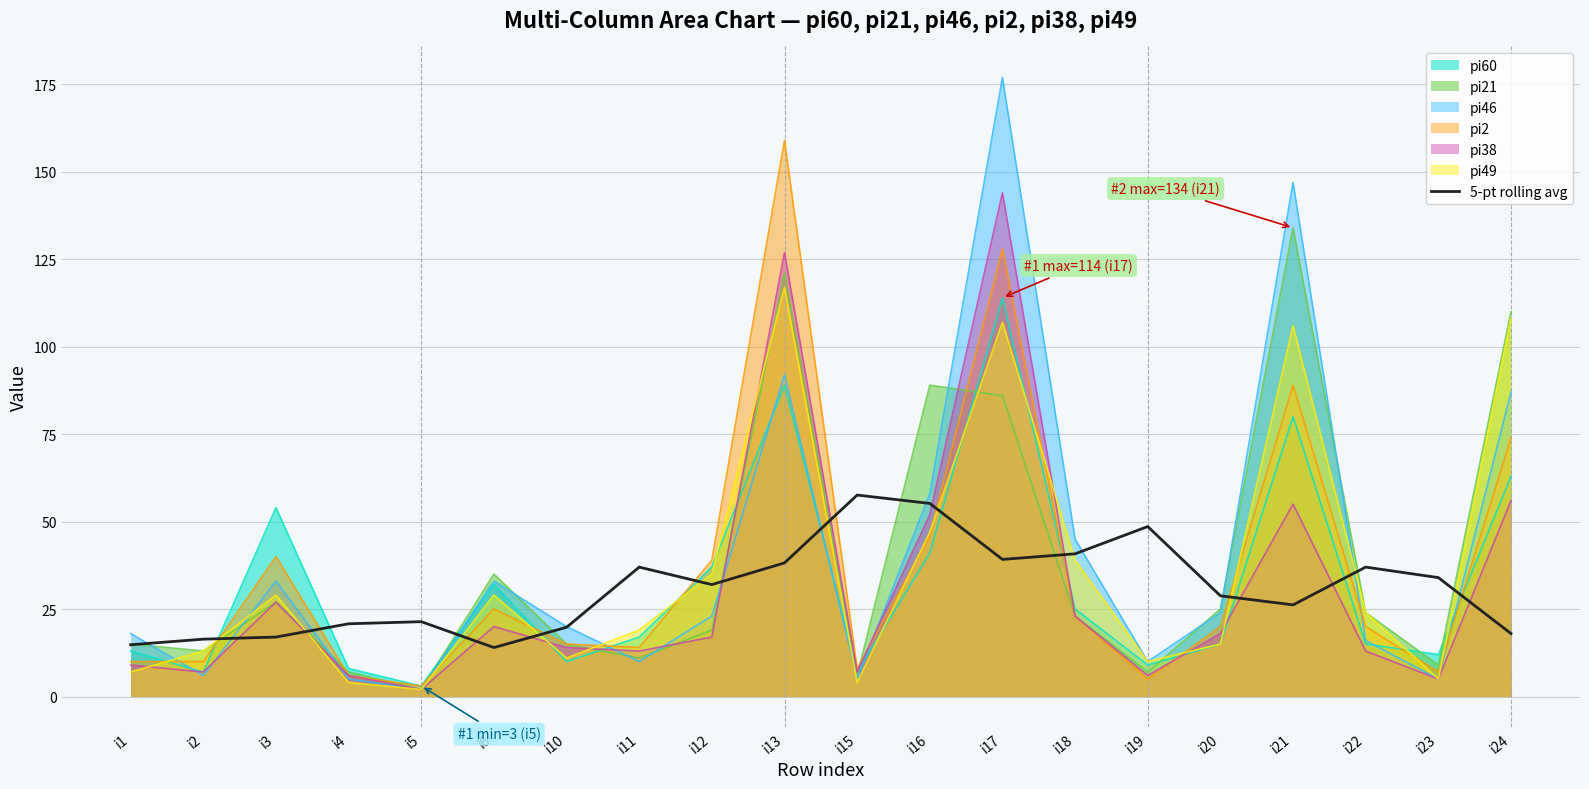

How many lines are shown in the chart?

7